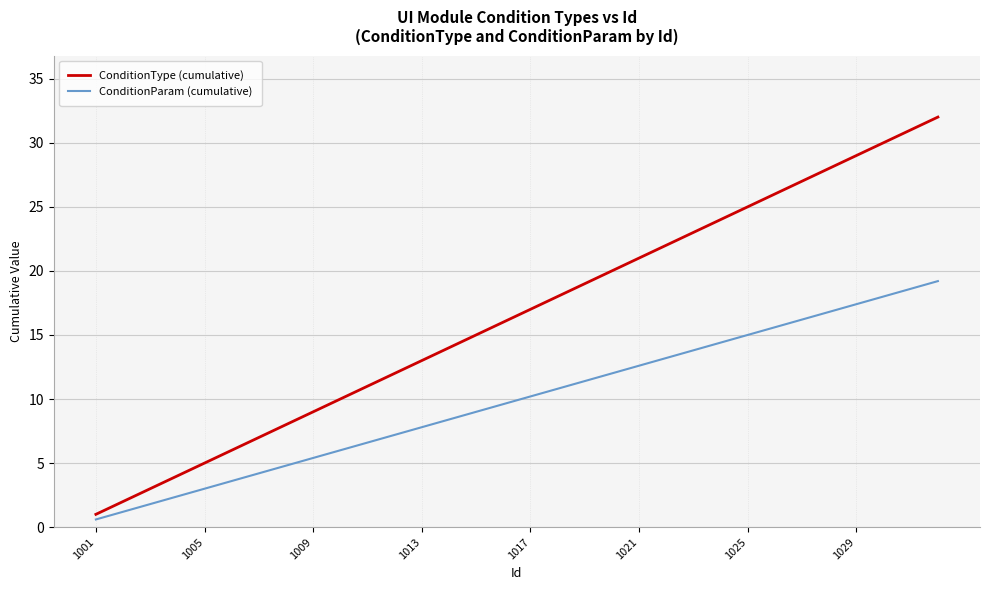

What is the difference between the maximum and minimum values in the ConditionType (cumulative) series?

31.0